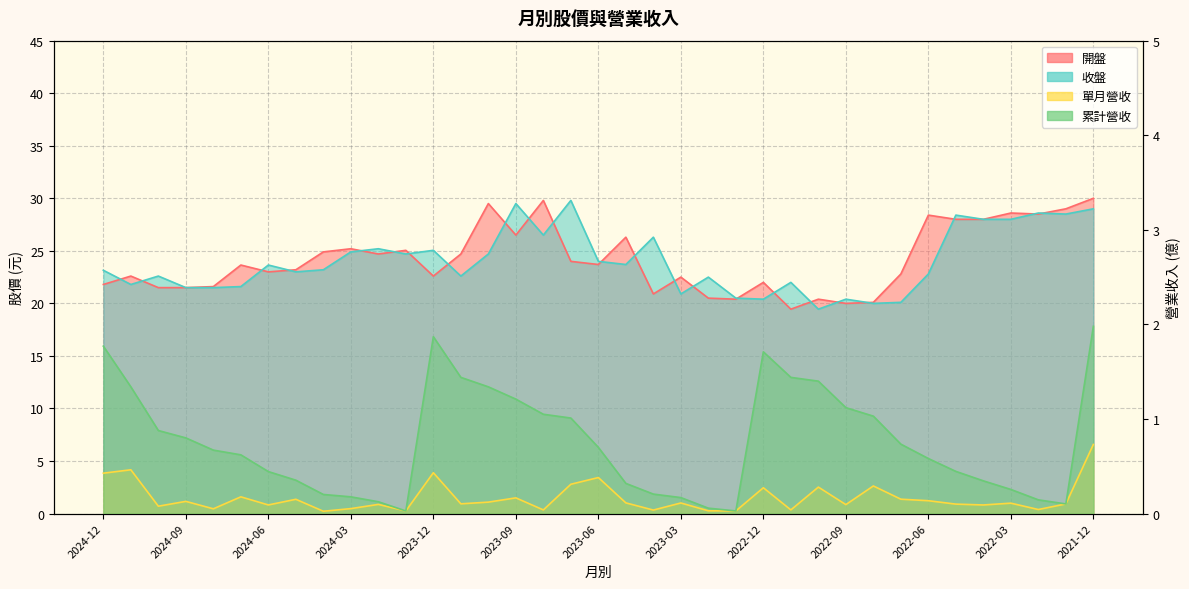

Does the chart have visible grid lines?

Yes